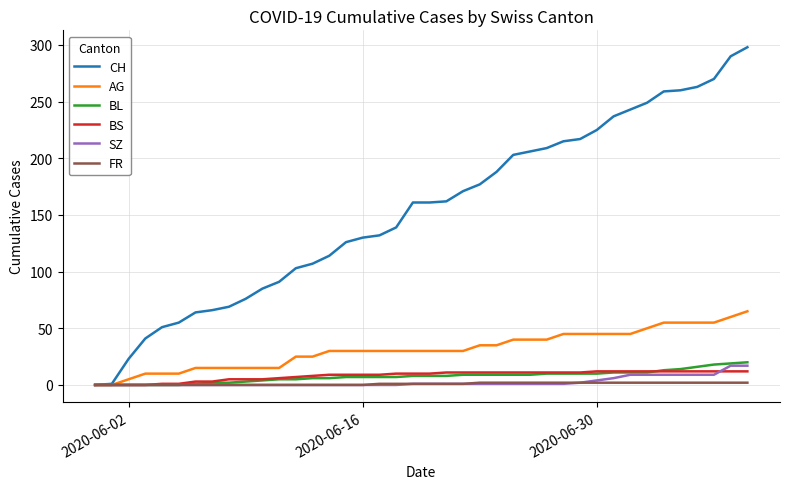

Which series has the largest total across all categories?

CH